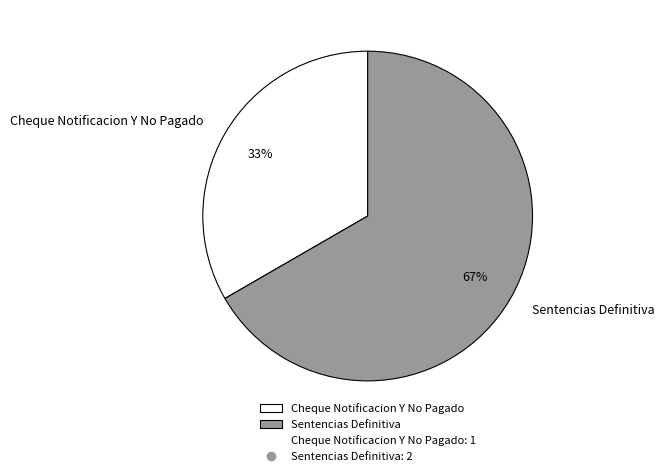

Count the number of slices in the pie.

2